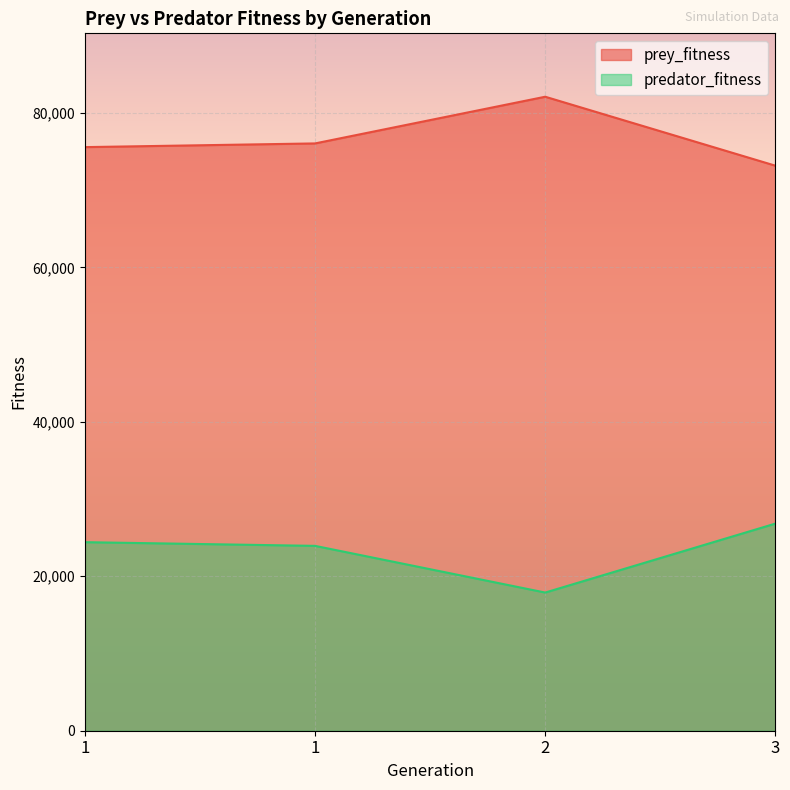

How many lines are shown in the chart?

2